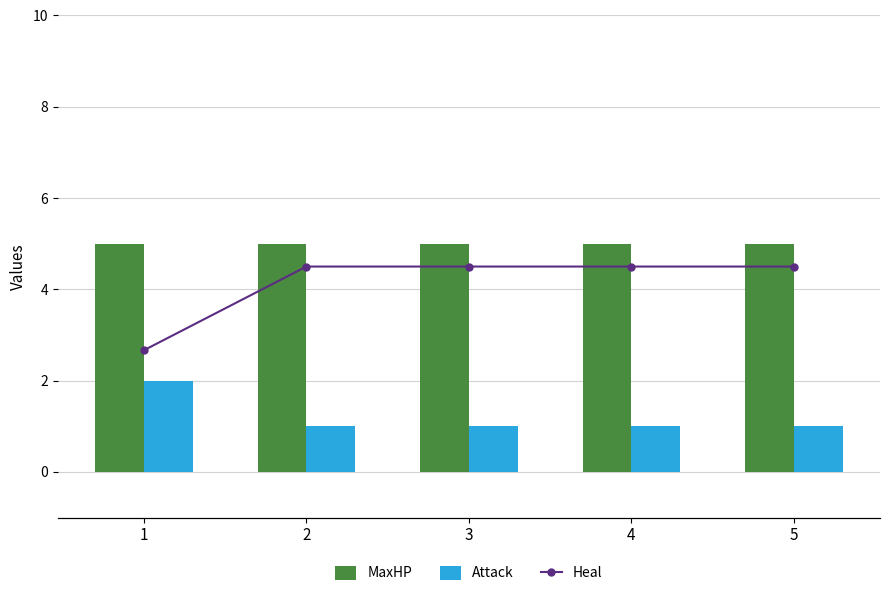

At how many categories does at least one series exceed 2?

5